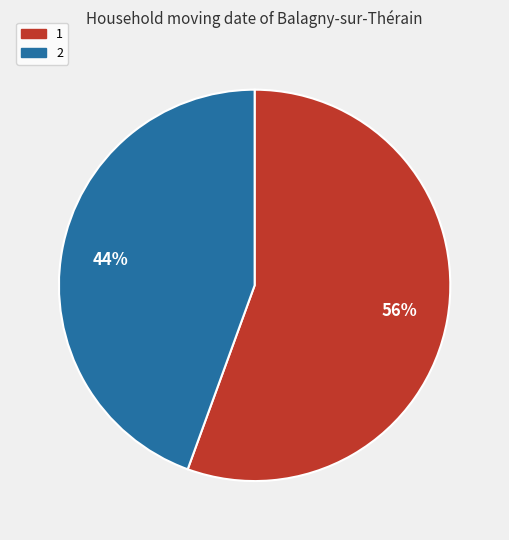

Do 1 and 2 together represent more than half of the pie?

Yes